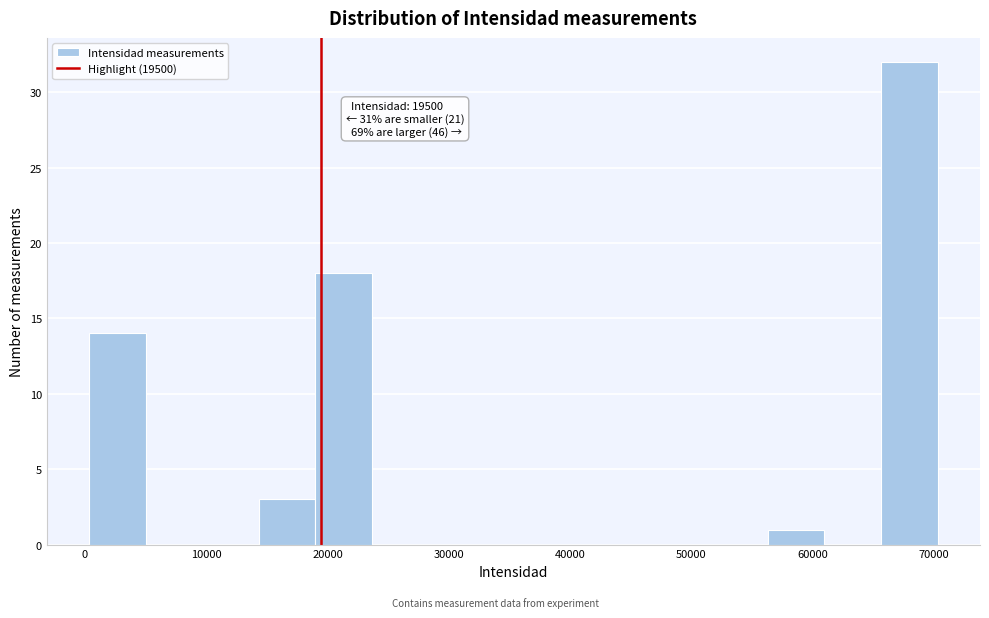

Over which range of the x-axis is the bar tallest?

66000 to 70000